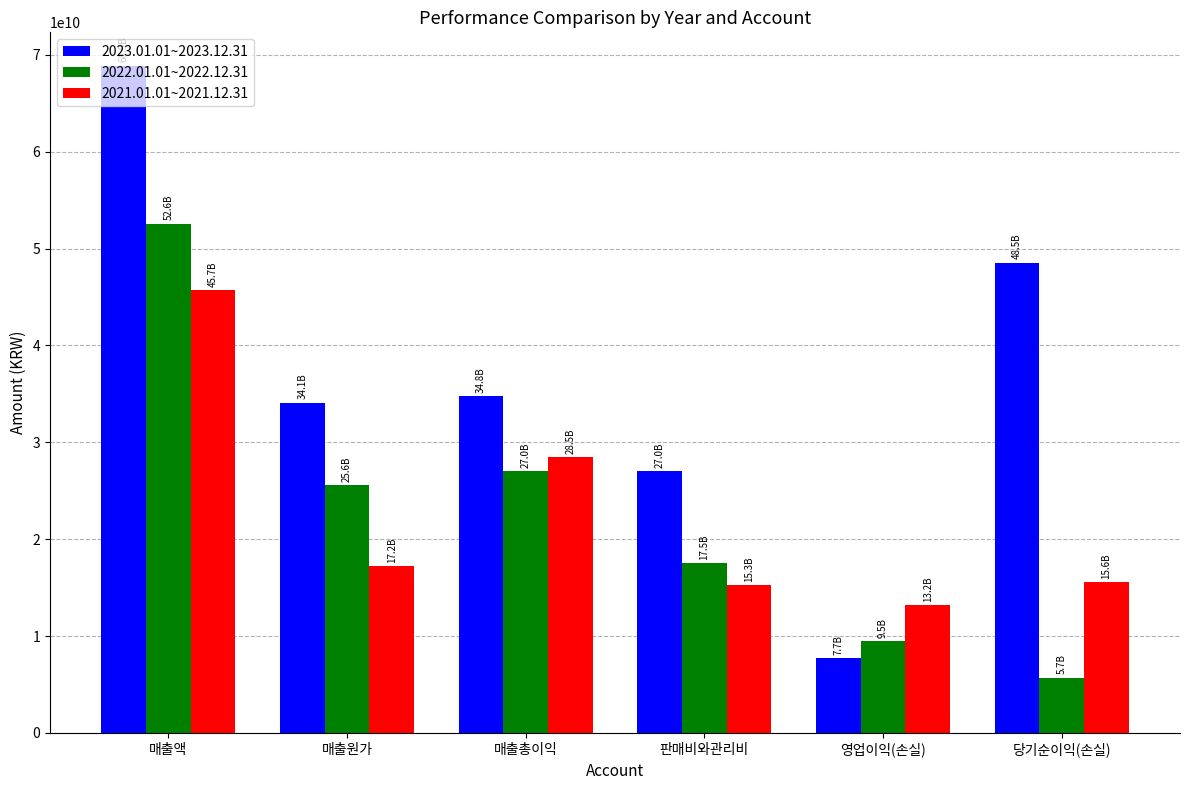

Reading left to right, extract all data points from this chart.

2023.01.01~2023.12.31: 68869546328	34099911033	34769635295	27021629615	7748005680	48531489397
2022.01.01~2022.12.31: 52572492155	25580732408	26991759747	17507917757	9483841990	5691985564
2021.01.01~2021.12.31: 45677013794	17226858342	28450155452	15280208084	13169947368	15580312267